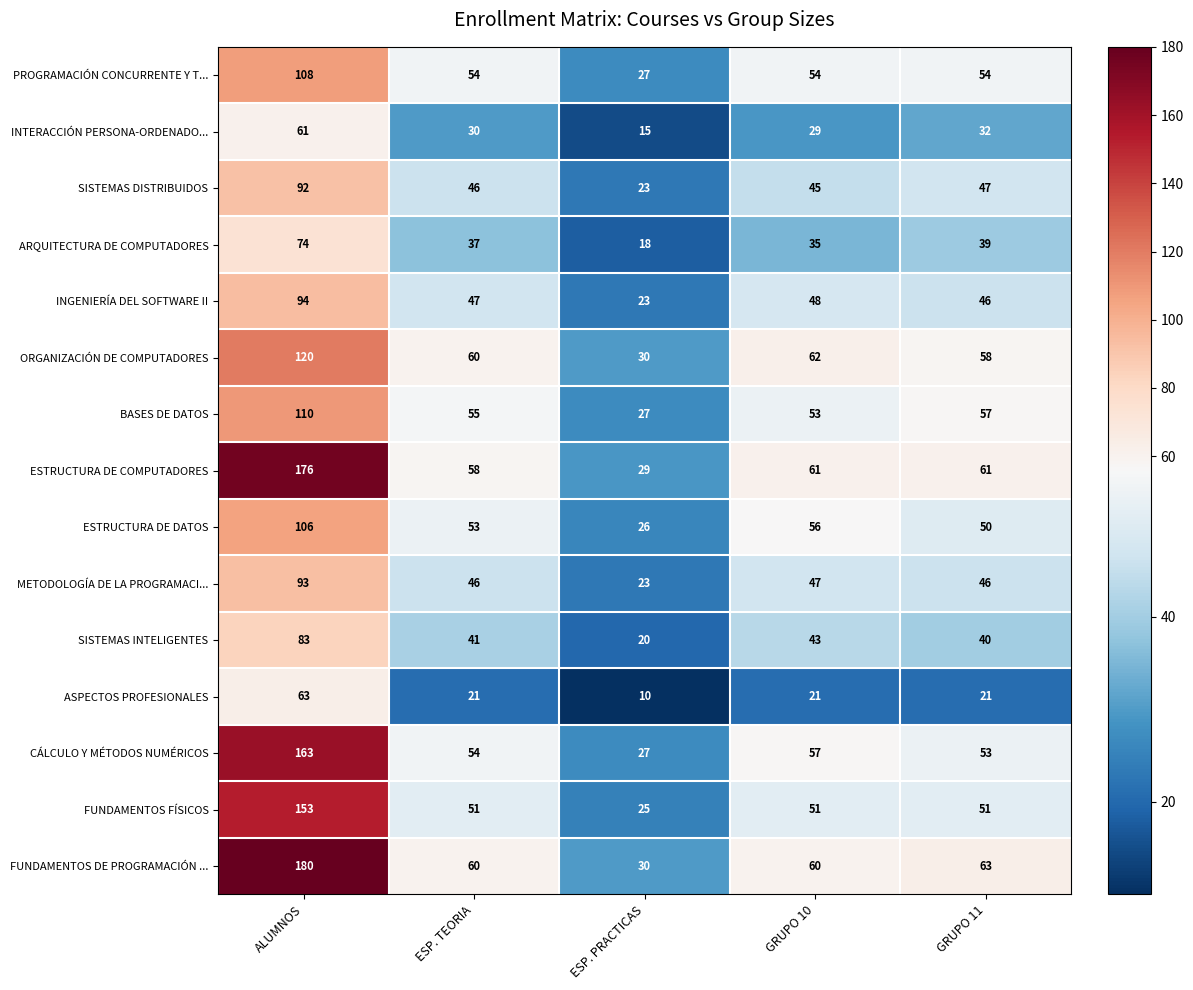

Rank the series at ALUMNOS from lowest to highest value.

INTERACCIÓN PERSONA-ORDENADO..., ASPECTOS PROFESIONALES, ARQUITECTURA DE COMPUTADORES, SISTEMAS INTELIGENTES, SISTEMAS DISTRIBUIDOS, METODOLOGÍA DE LA PROGRAMACI..., INGENIERÍA DEL SOFTWARE II, ESTRUCTURA DE DATOS, PROGRAMACIÓN CONCURRENTE Y T..., BASES DE DATOS, ORGANIZACIÓN DE COMPUTADORES, FUNDAMENTOS FÍSICOS, CÁLCULO Y MÉTODOS NUMÉRICOS, ESTRUCTURA DE COMPUTADORES, FUNDAMENTOS DE PROGRAMACIÓN ...